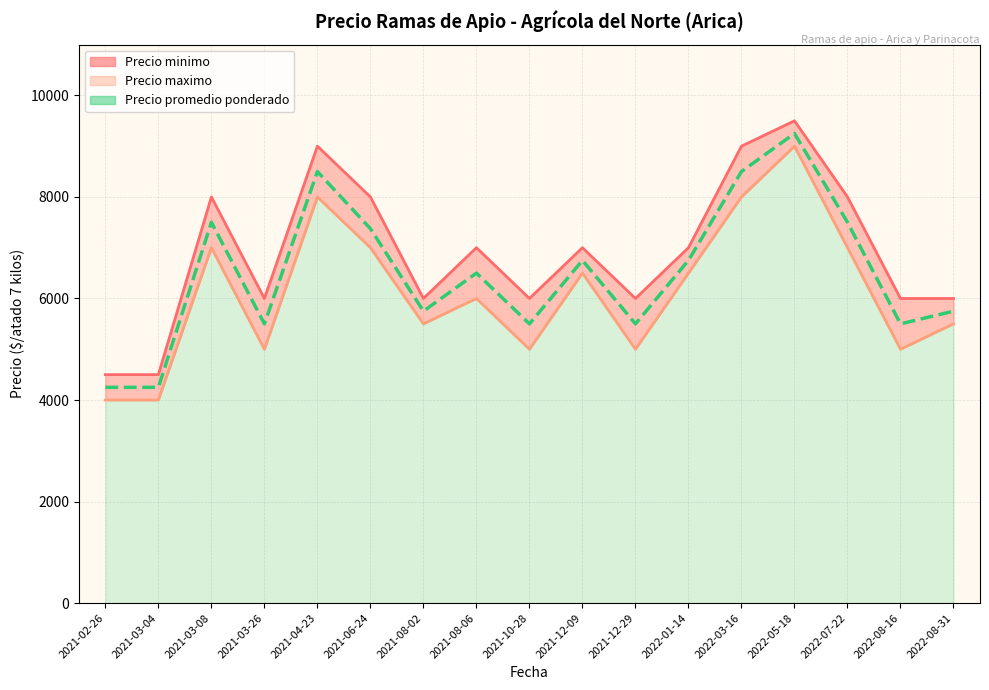

Is it true that Precio maximo equals 4209 at 2021-12-09?

False